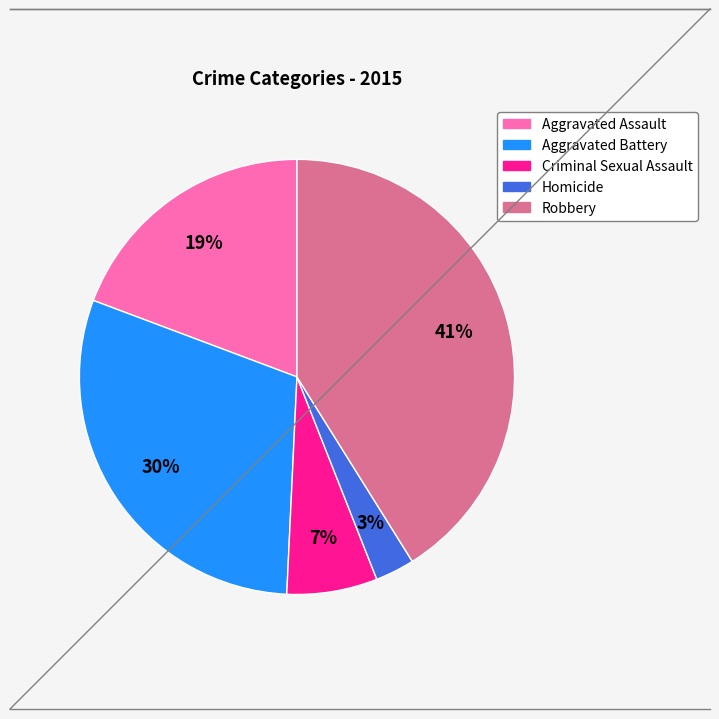

What percentage is the Homicide slice, to the nearest percent?

3%